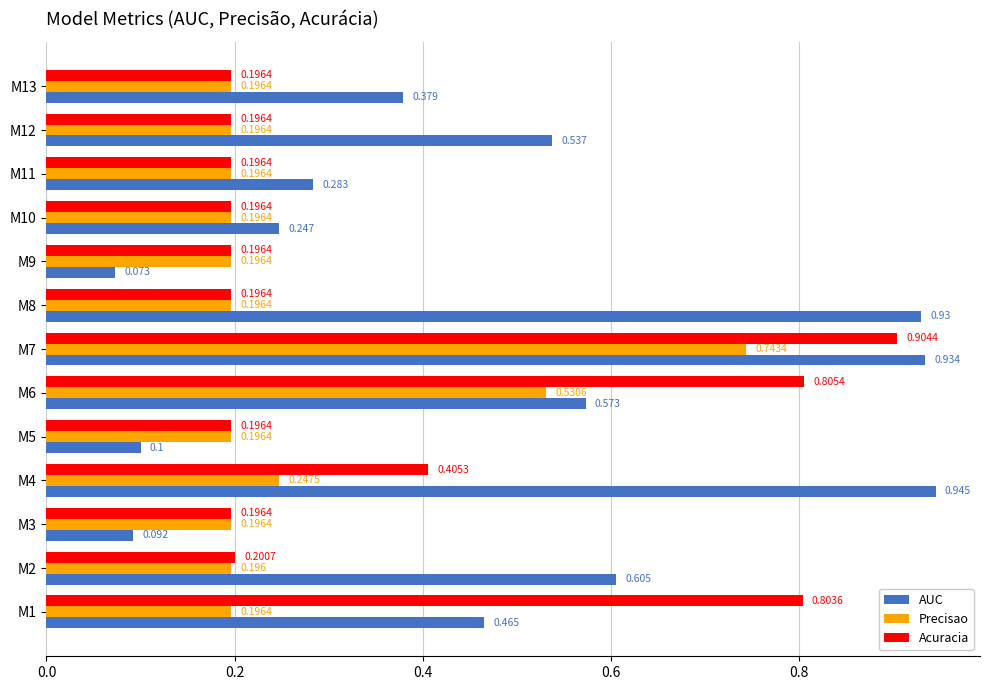

What is the smallest value displayed?

0.1